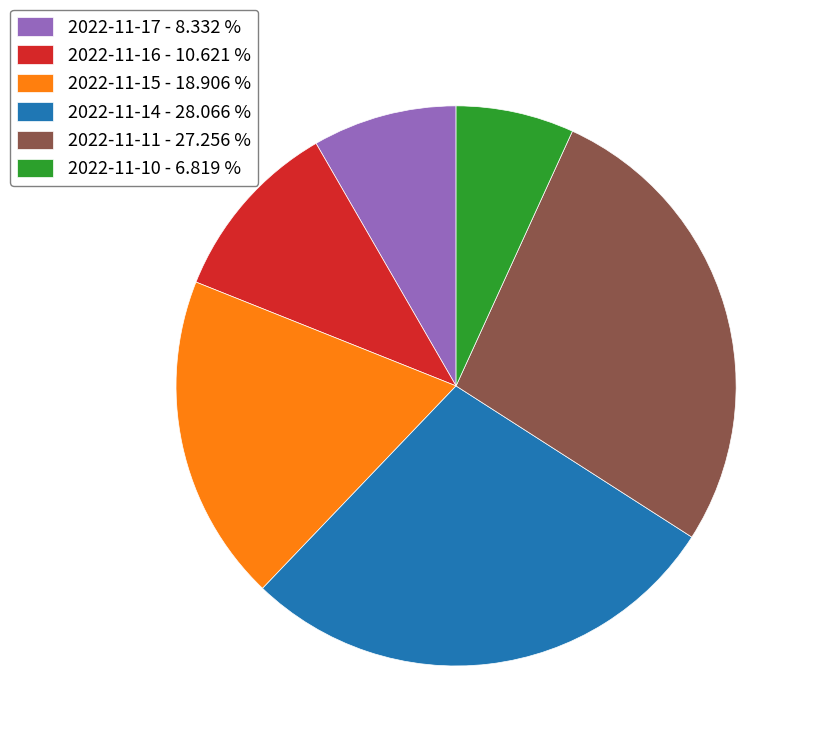

How many segments does this pie chart have?

6